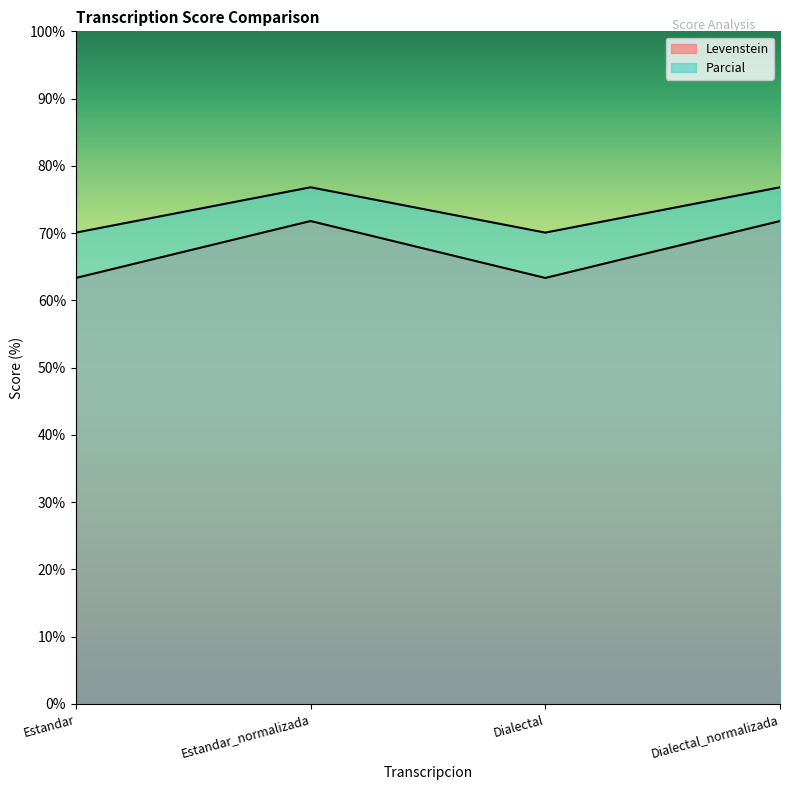

What is the highest value of the Levenstein series?

71.8